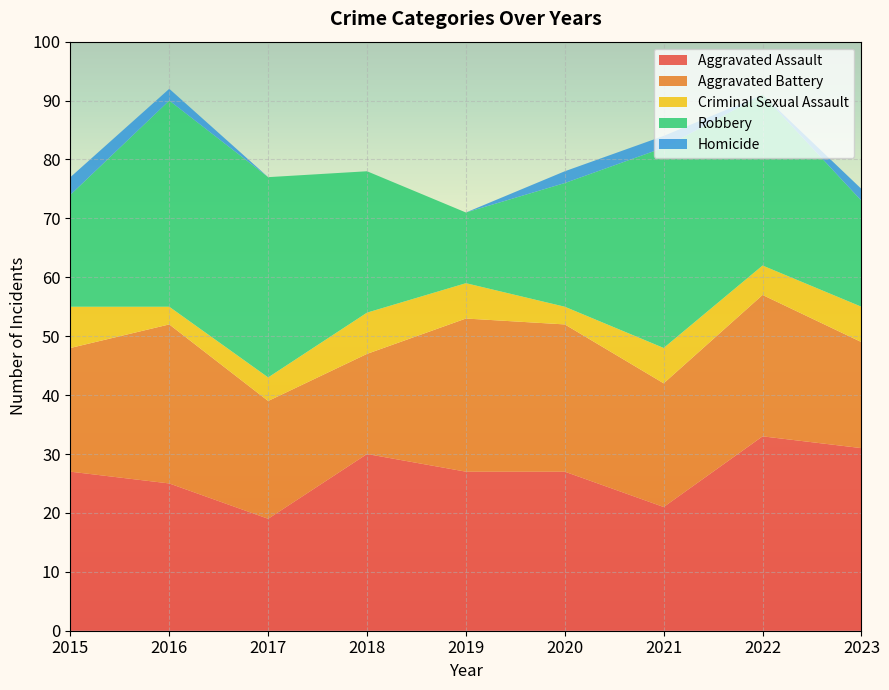

Reading right to left, extract all data points from this chart.

Aggravated Assault: 2023=31	2022=33	2021=21	2020=27	2019=27	2018=30	2017=19	2016=25	2015=27
Aggravated Battery: 2023=18	2022=24	2021=21	2020=25	2019=26	2018=17	2017=20	2016=27	2015=21
Criminal Sexual Assault: 2023=6	2022=5	2021=6	2020=3	2019=6	2018=7	2017=4	2016=3	2015=7
Robbery: 2023=18	2022=29	2021=34	2020=21	2019=12	2018=24	2017=34	2016=35	2015=19
Homicide: 2023=2	2022=0	2021=2	2020=2	2019=0	2018=0	2017=0	2016=2	2015=3